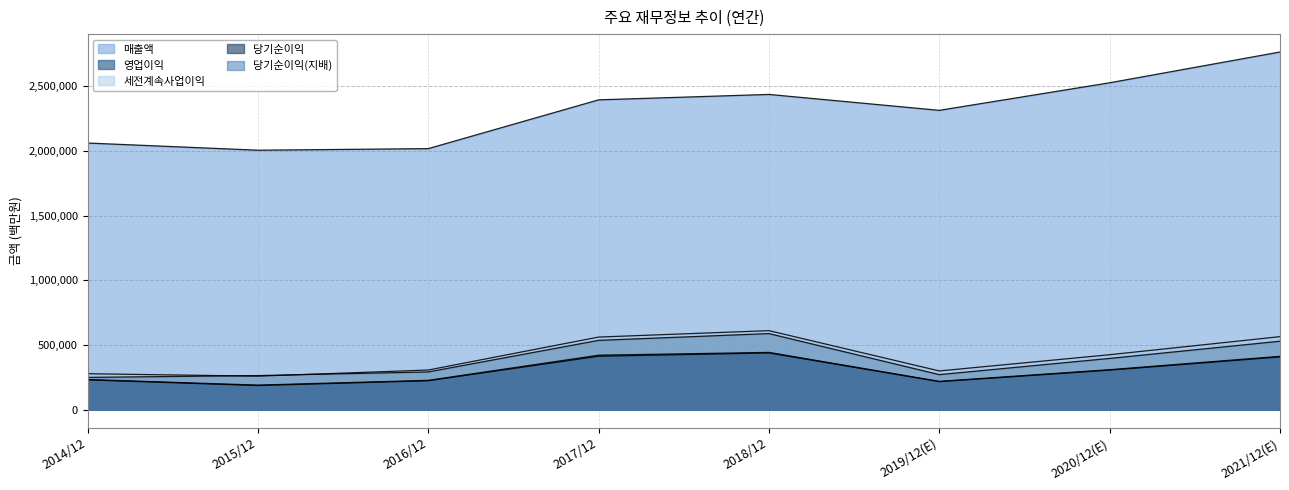

List the labels in order of 당기순이익(지배) value, largest first.

2018/12, 2017/12, 2021/12(E), 2020/12(E), 2014/12, 2016/12, 2019/12(E), 2015/12